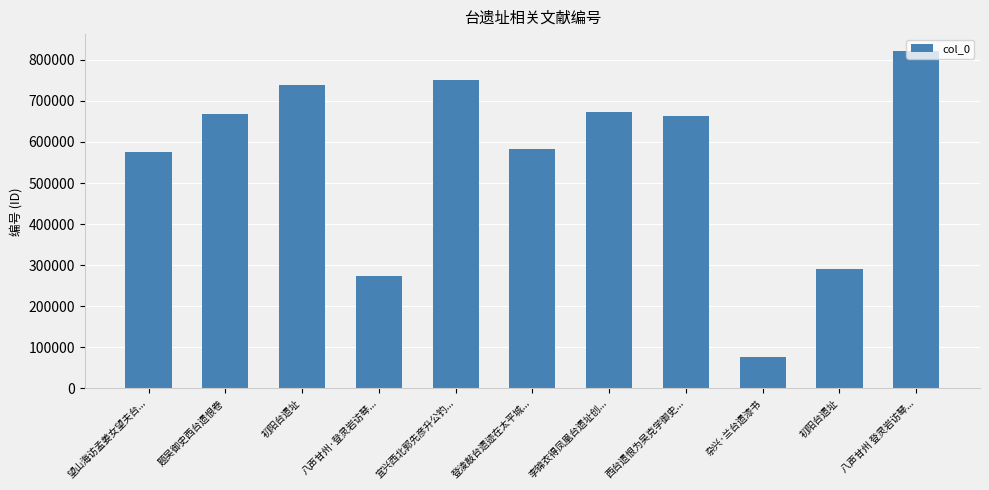

How many bars are there in total?

11